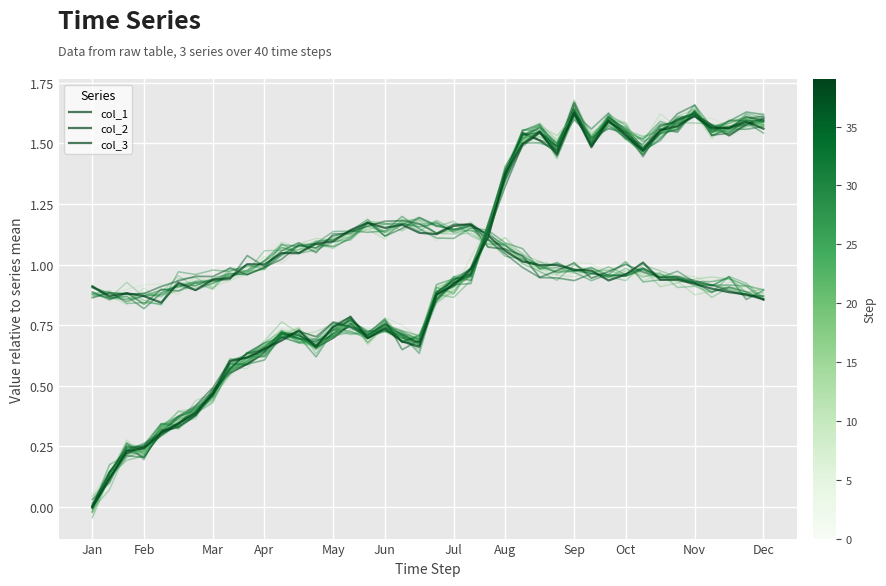

Read the col_3 value at 16.

0.7